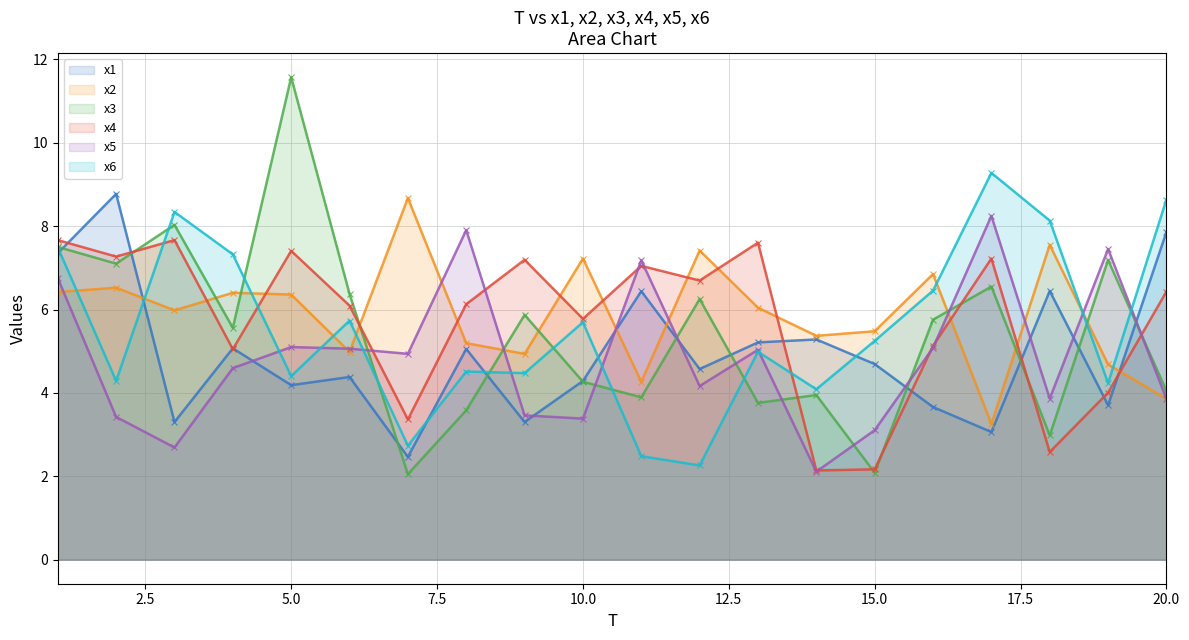

What are all the series names shown in the legend?

x1 line, x2 line, x3 line, x4 line, x5 line, x6 line